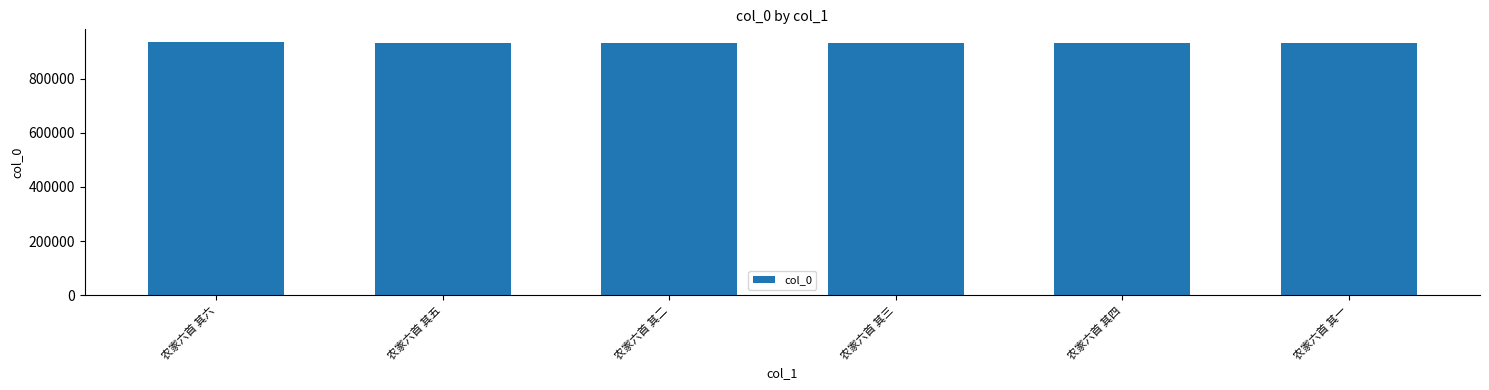

The value at 农家六首 其二 is 339262. True or false?

False